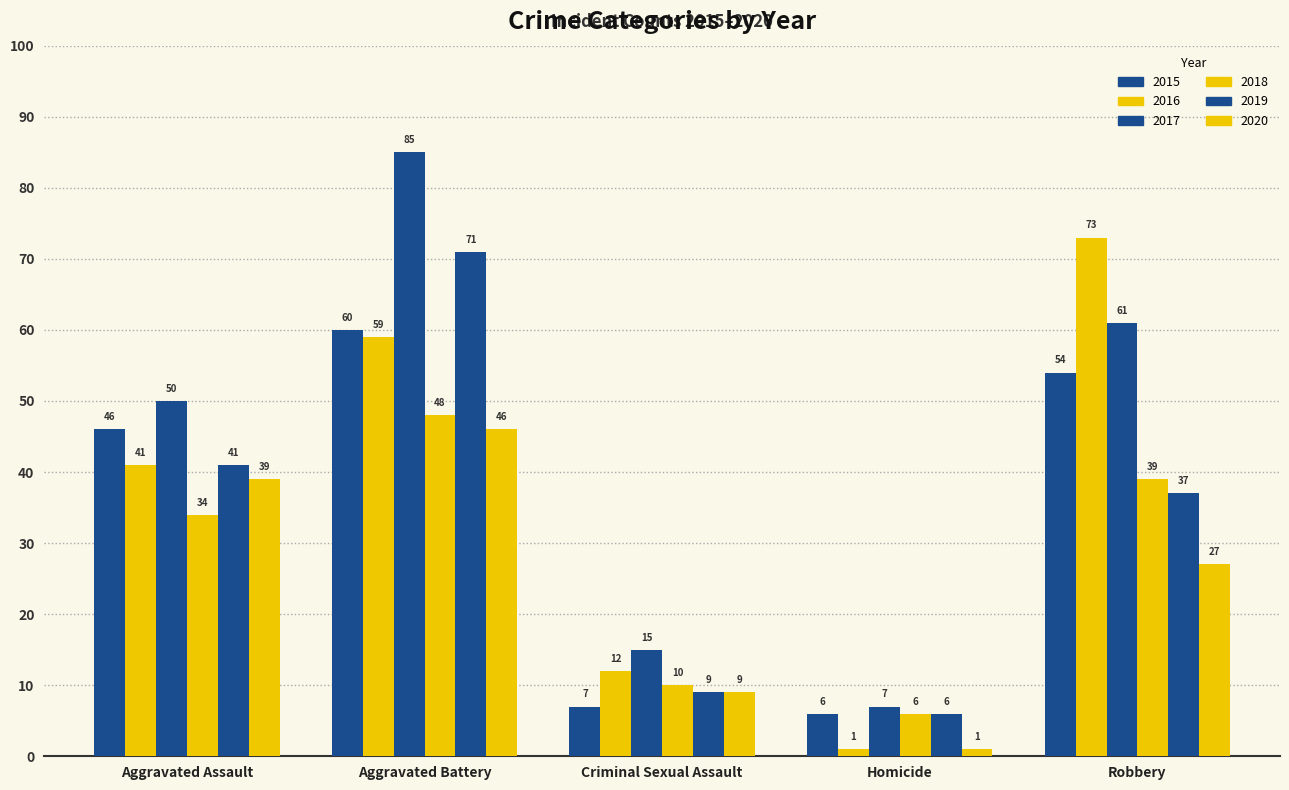

Reading right to left, list all the values displayed in this chart.

2015: 54	6	7	60	46
2016: 73	1	12	59	41
2017: 61	7	15	85	50
2018: 39	6	10	48	34
2019: 37	6	9	71	41
2020: 27	1	9	46	39